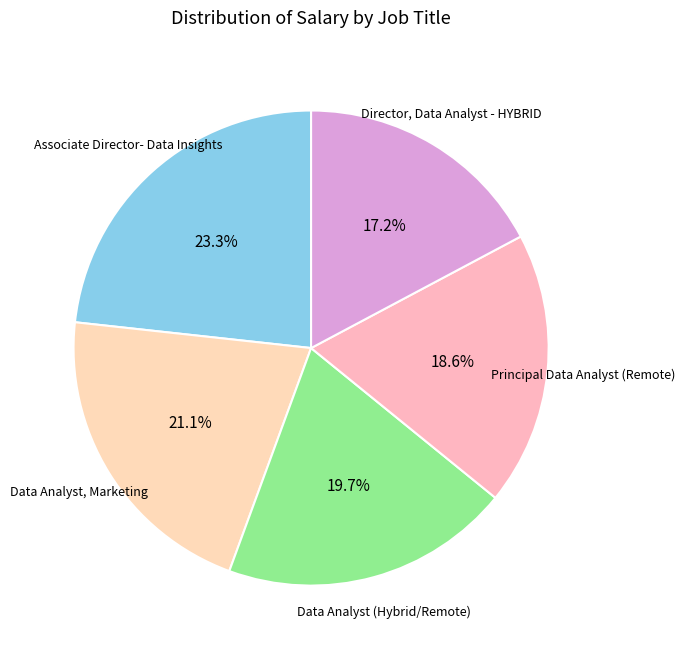

Count the number of slices in the pie.

5